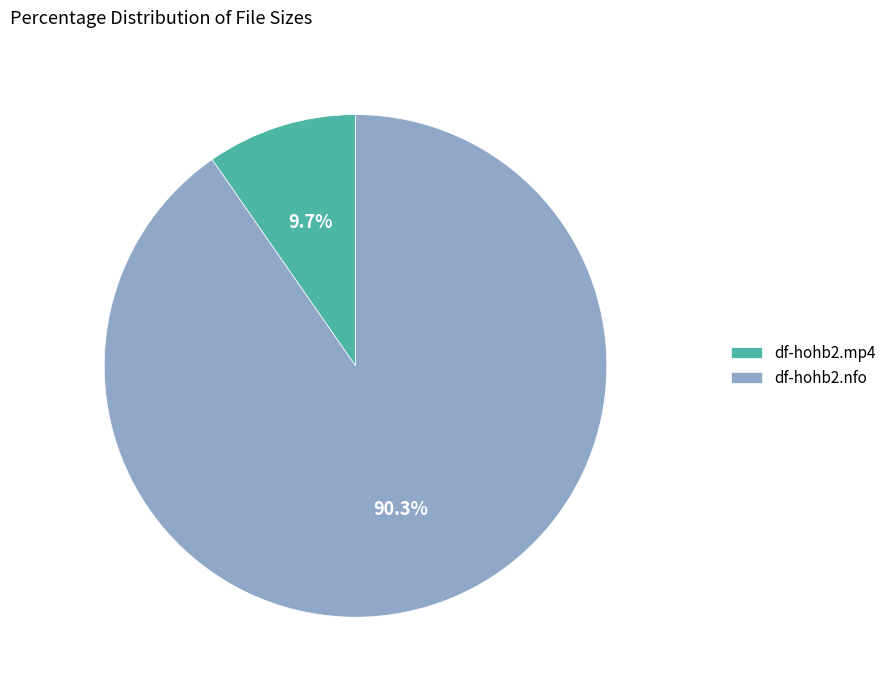

Rank the categories by value from lowest to highest.

df-hohb2.mp4, df-hohb2.nfo